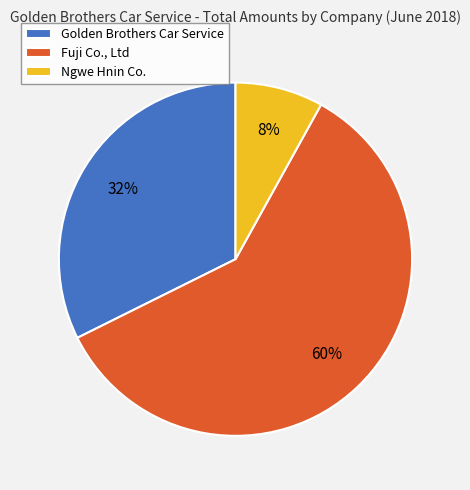

Approximately how many times larger is the value at Ngwe Hnin Co. compared to Fuji Co., Ltd?

0.1